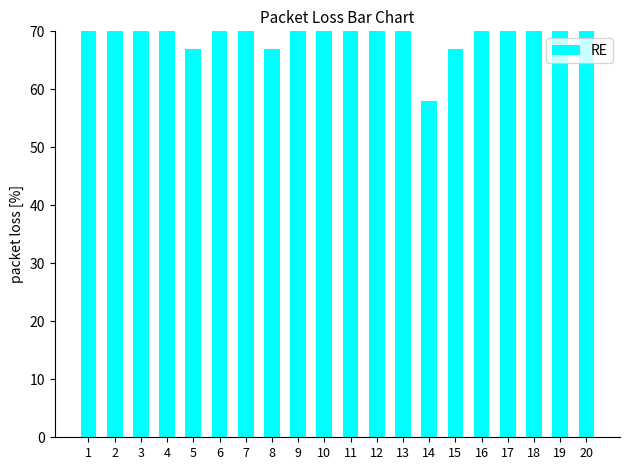

At which label is the value closest to 70?

1